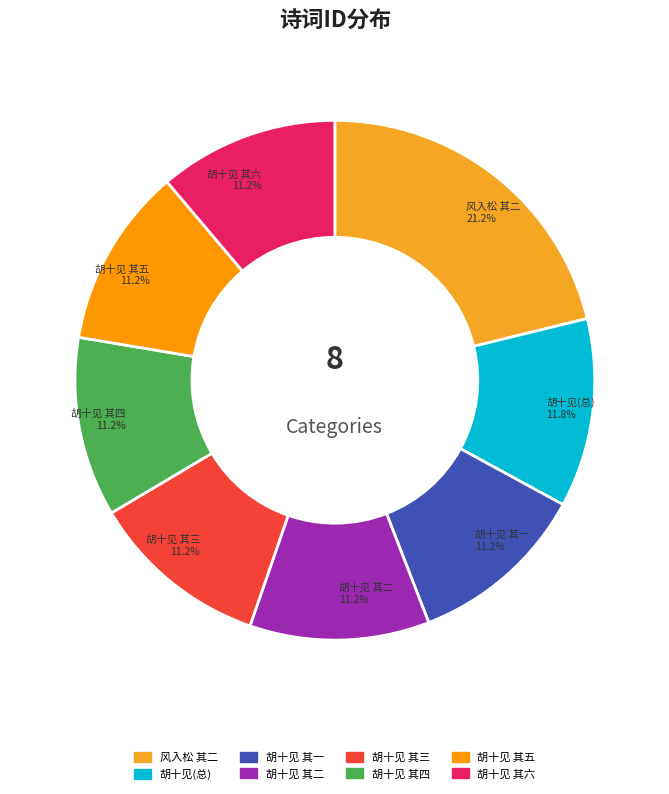

Does any single category account for the majority?

No